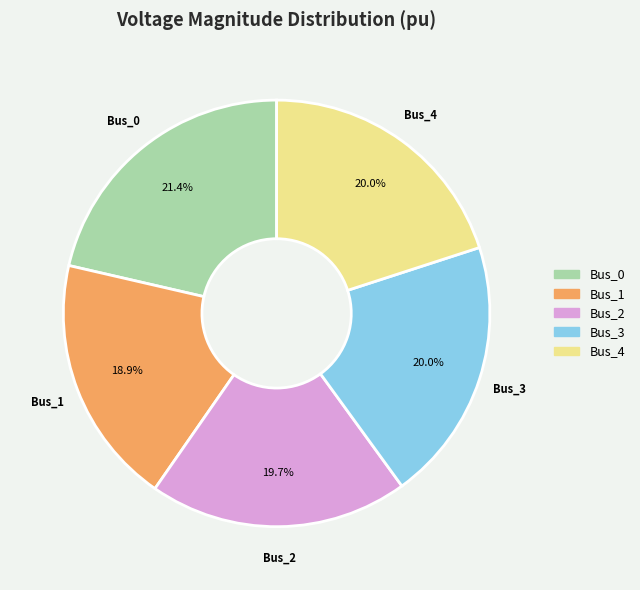

Combined, what portion of the pie is Bus_1 and Bus_2?

38.6%